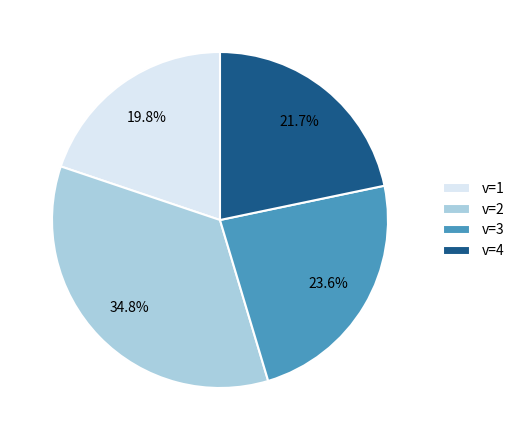

How much of the chart is everything except v=3?

76.4%